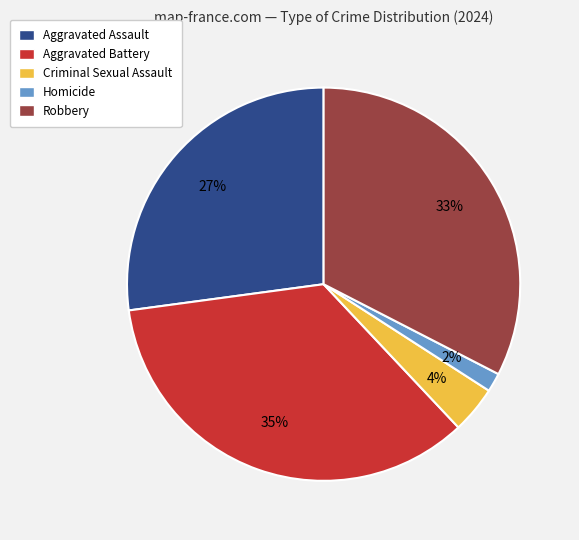

Does any single category account for the majority?

No